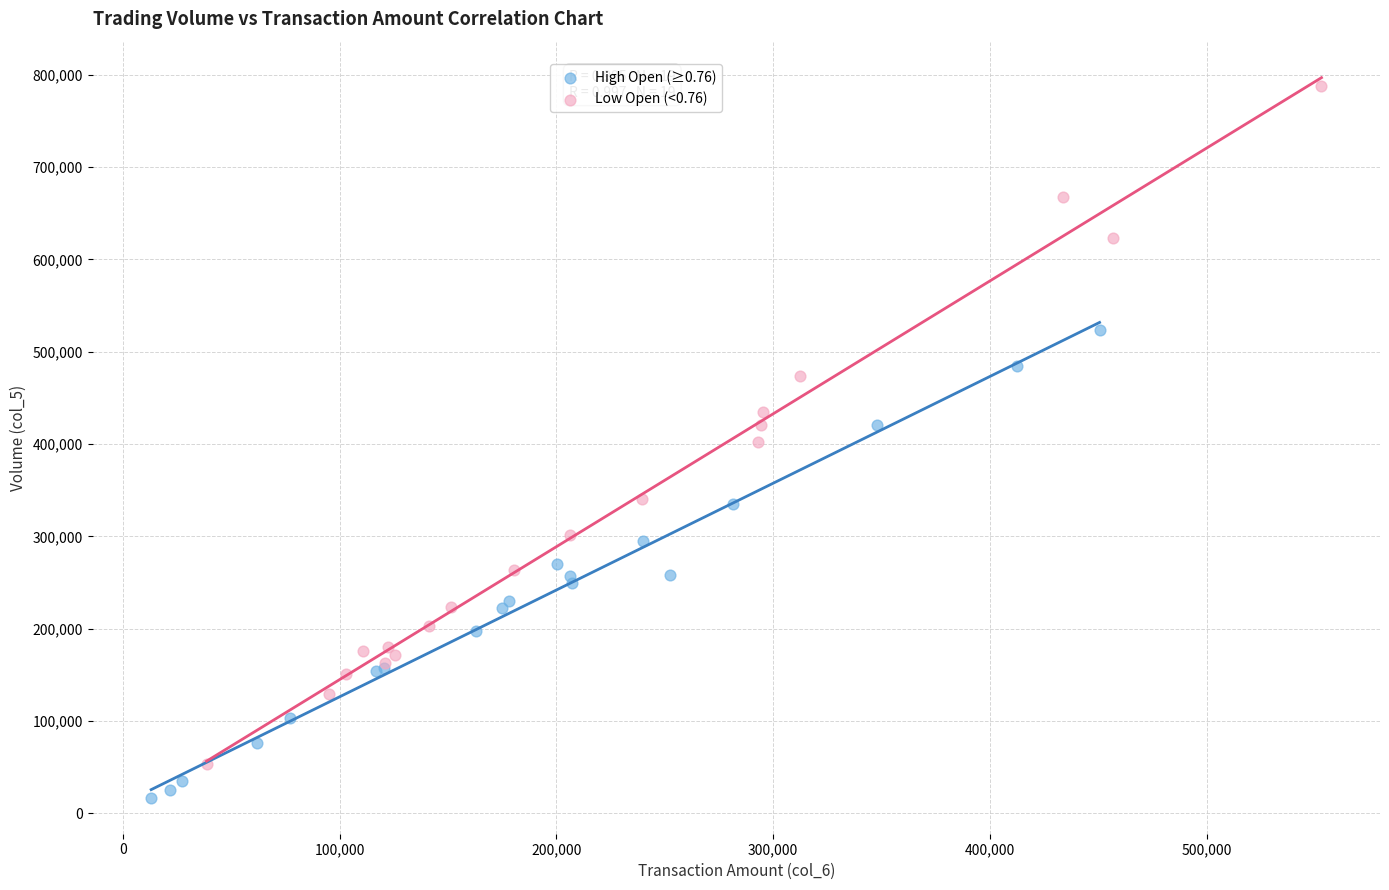

Which series has the largest Y range (max minus min)?

Low Open (<0.76)